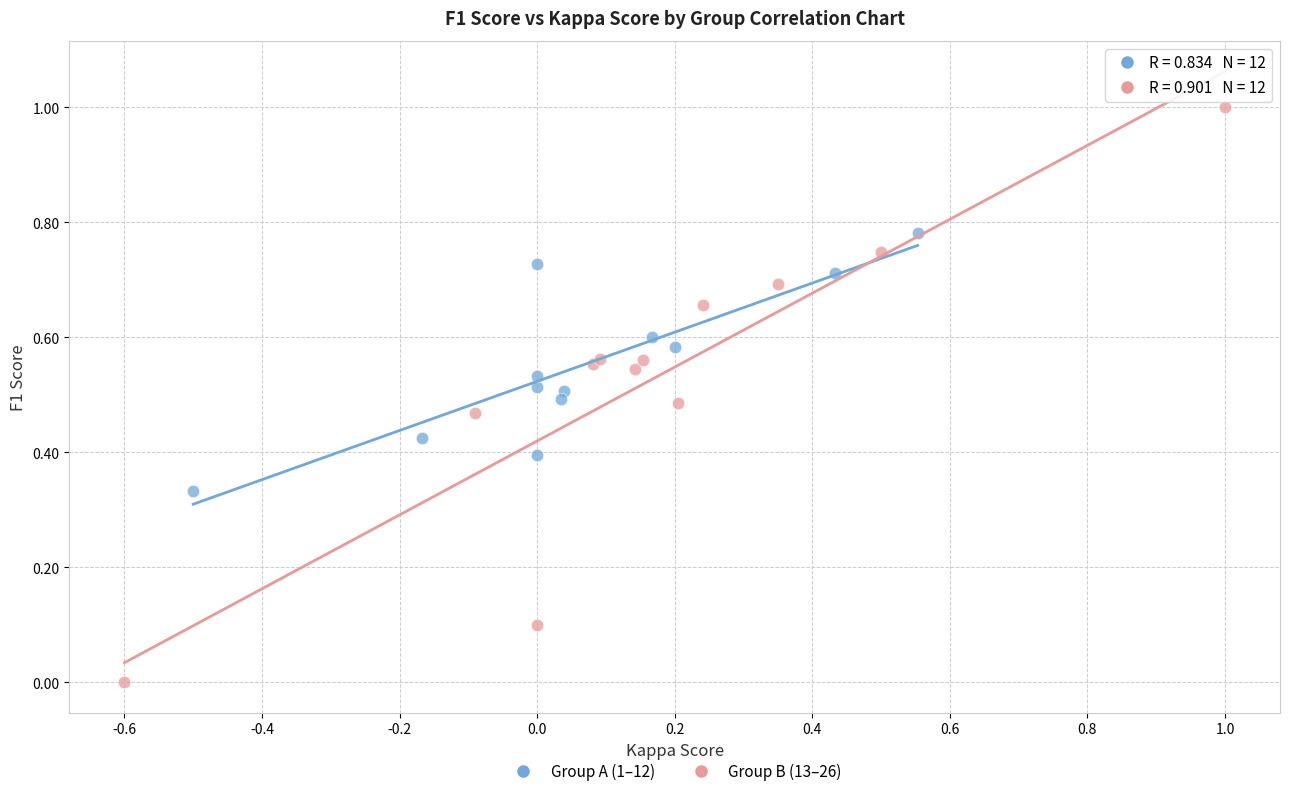

Which series has the widest spread of Y values?

Group B (13–26)